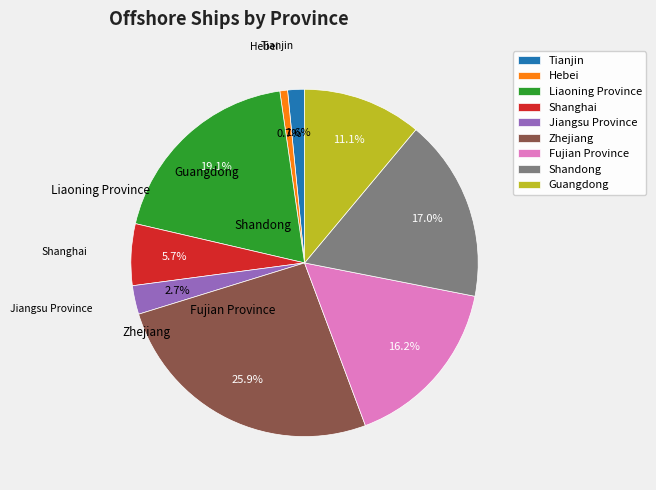

How many slices are in this pie chart?

9